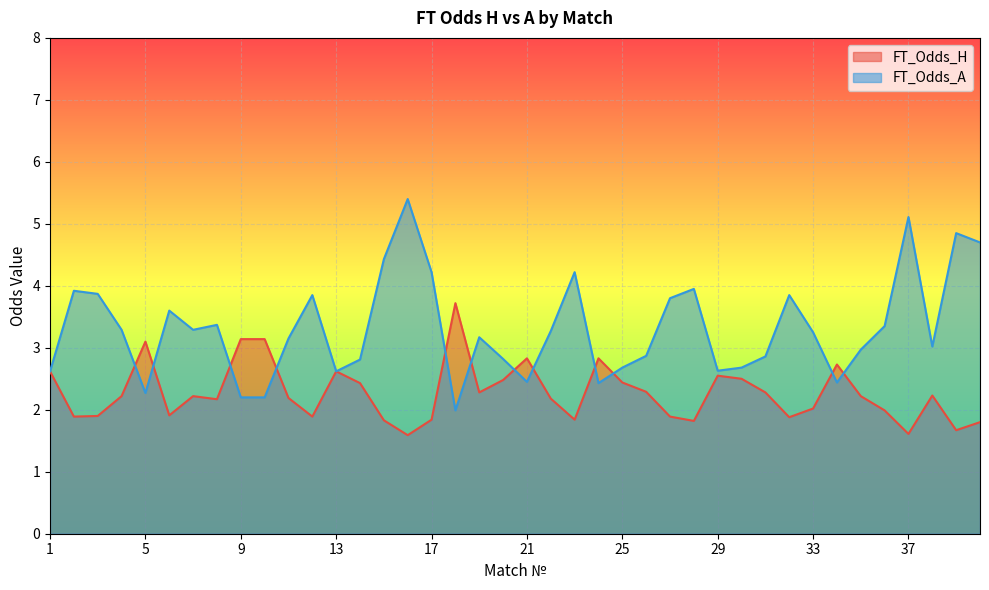

True or false: FT_Odds_A and FT_Odds_H intersect in this chart.

True